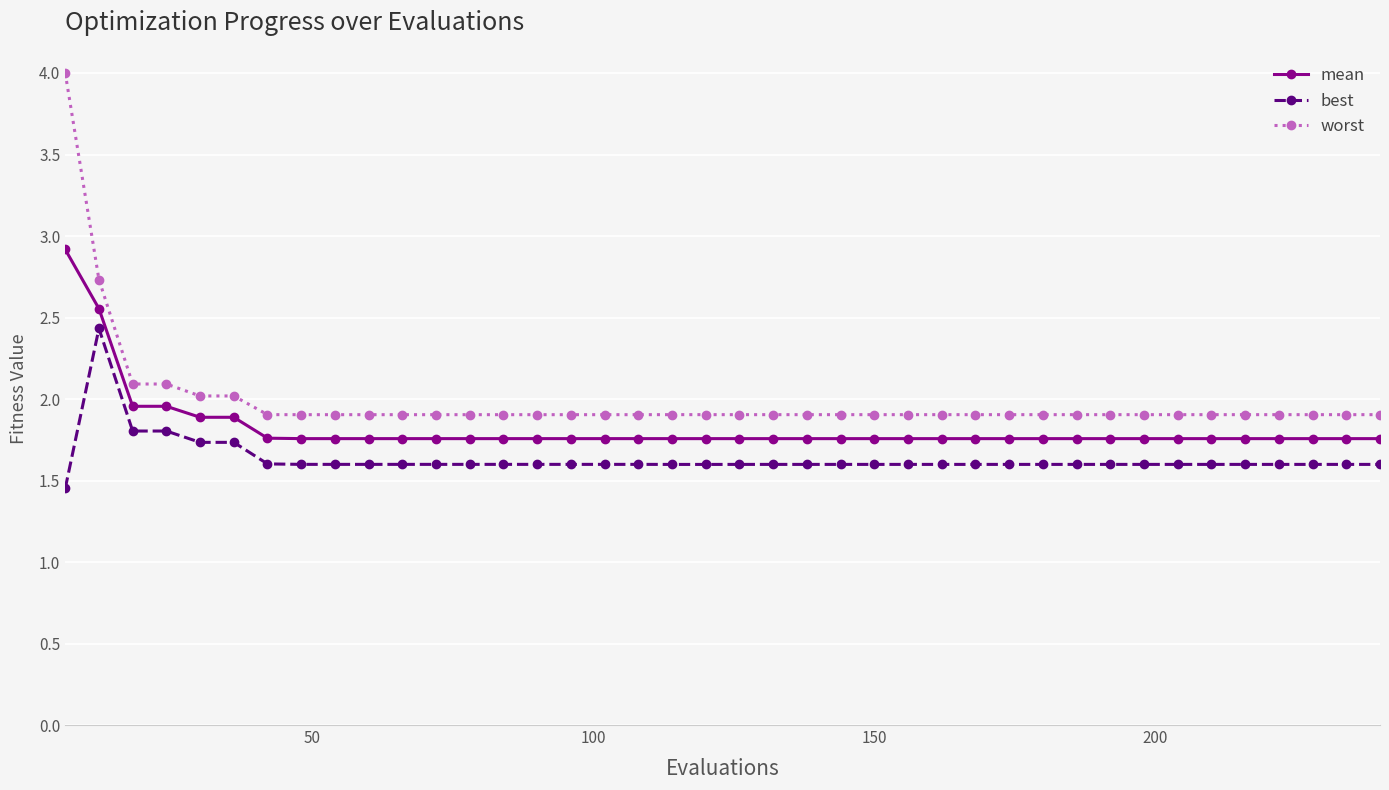

Which series has the largest total across all categories?

worst